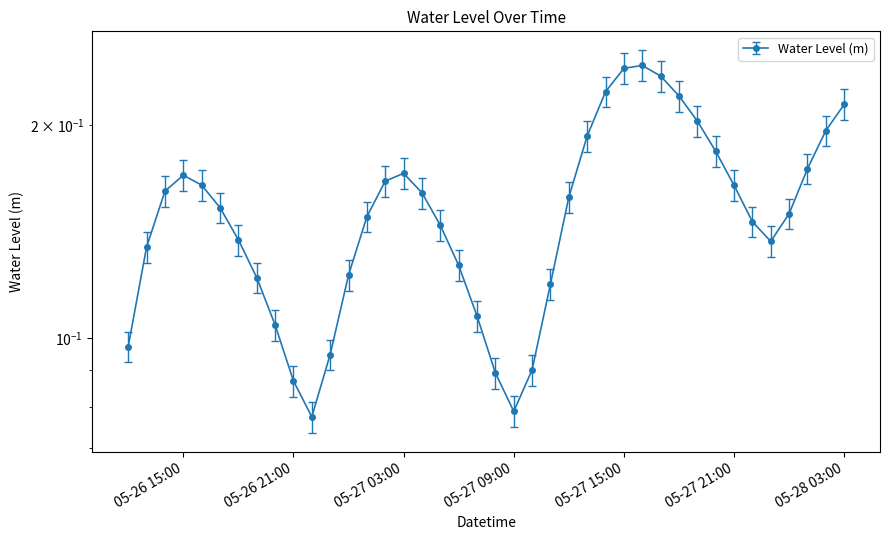

How many lines are shown in the chart?

1